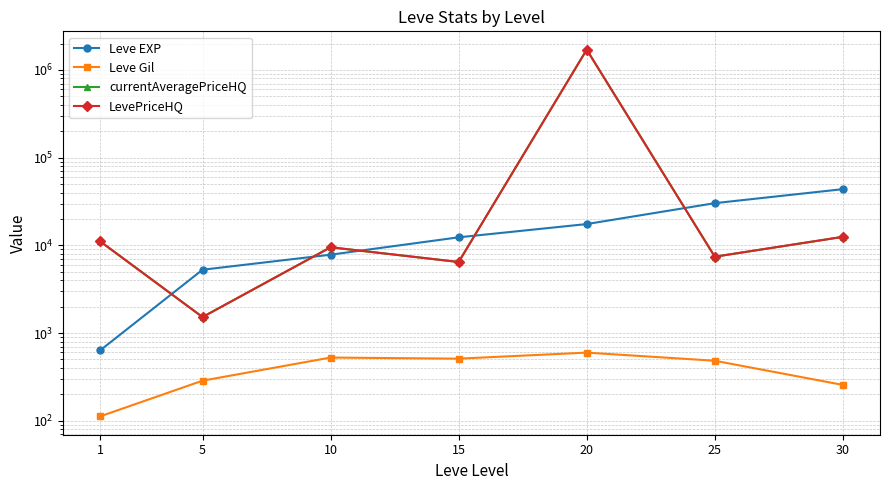

Where do currentAveragePriceHQ and Leve EXP first cross each other?

1 and 5